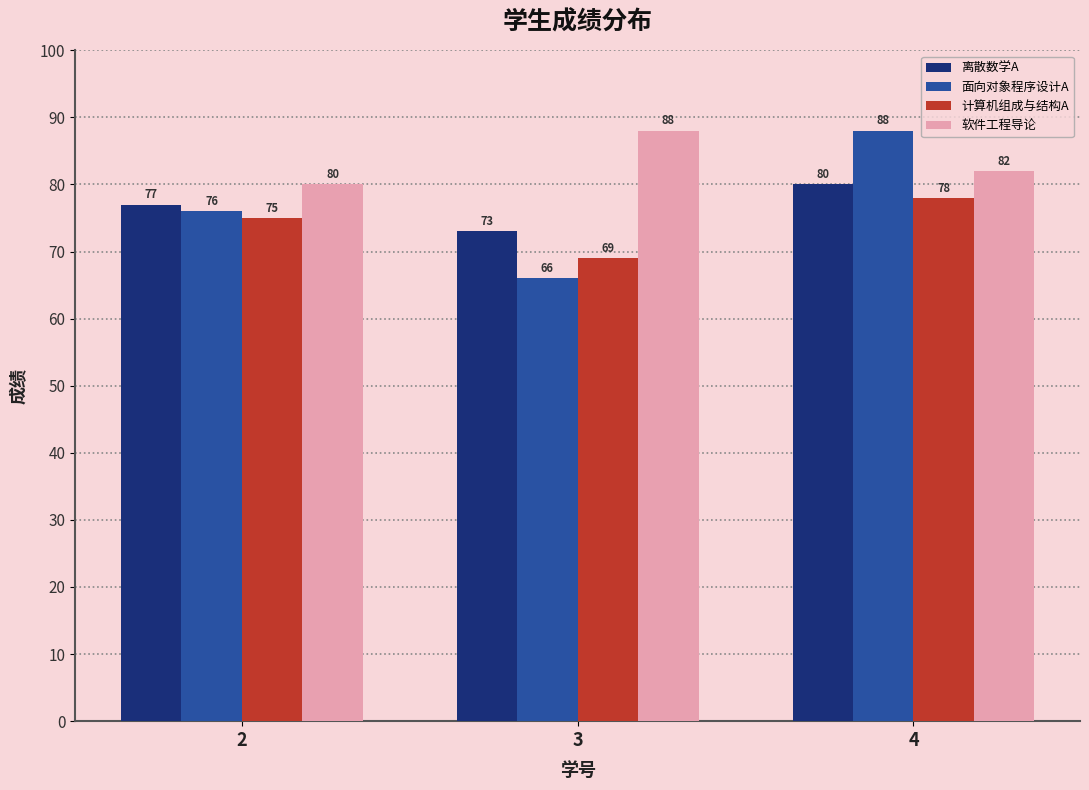

What is the difference between the highest and lowest values at 4?

10